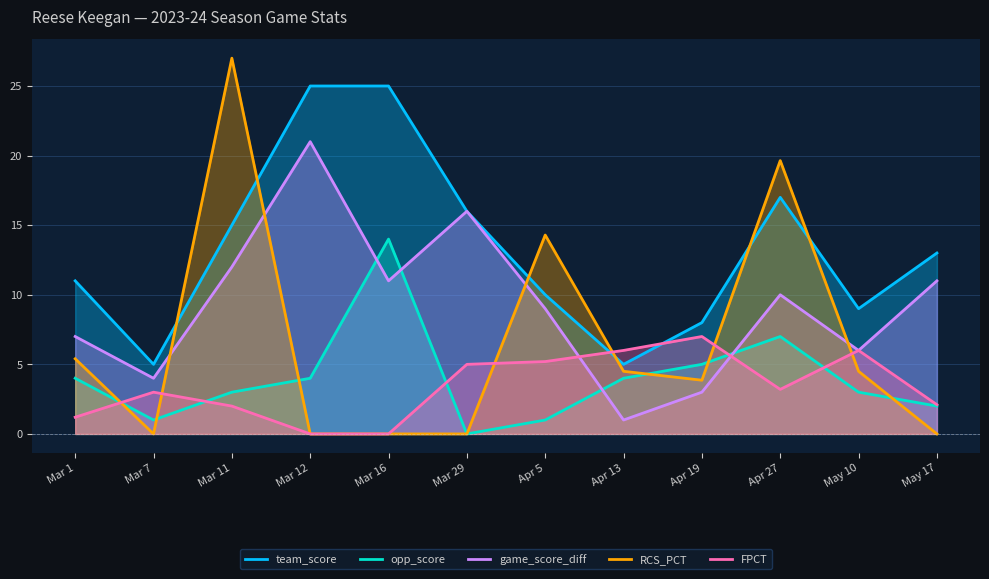

In game_score_diff, how many points are higher than both neighbors (excluding endpoints)?

3